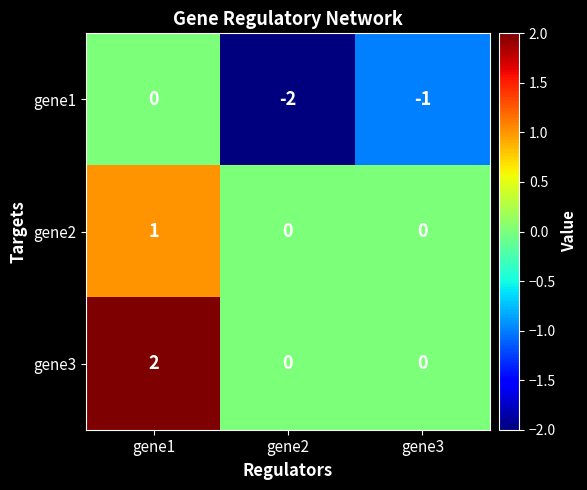

Which series changed the most between gene2 and gene3?

gene1